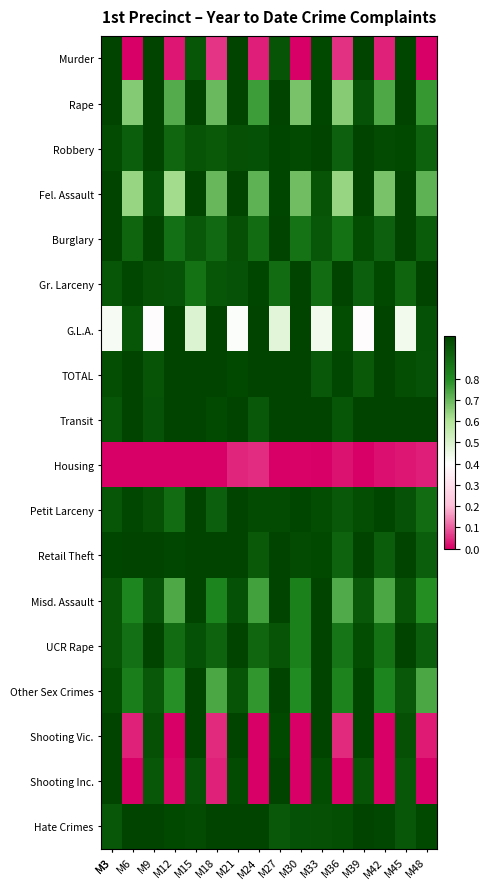

Which series has the largest range (max minus min)?

Murder